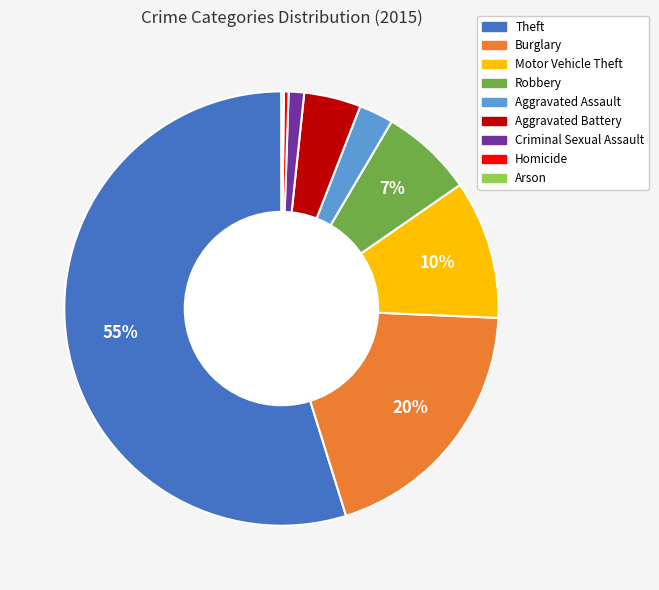

Which category has the biggest portion of the pie?

Theft